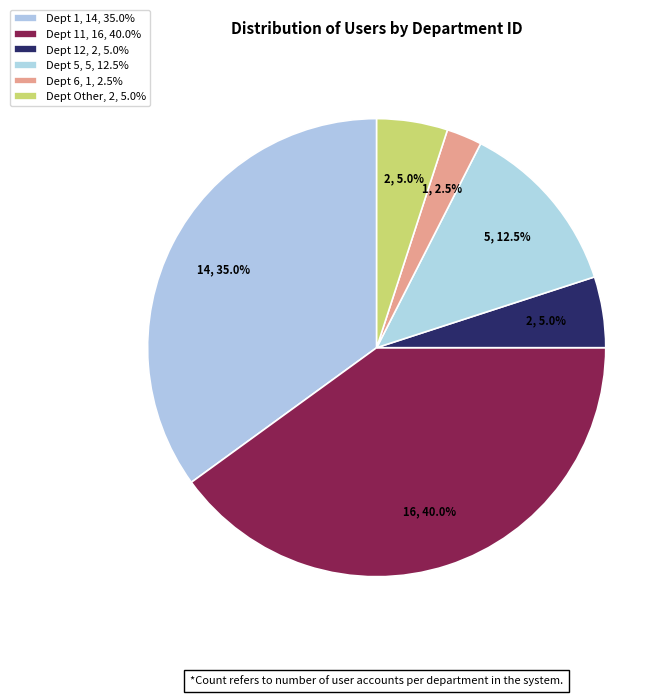

How many slices are in this pie chart?

6